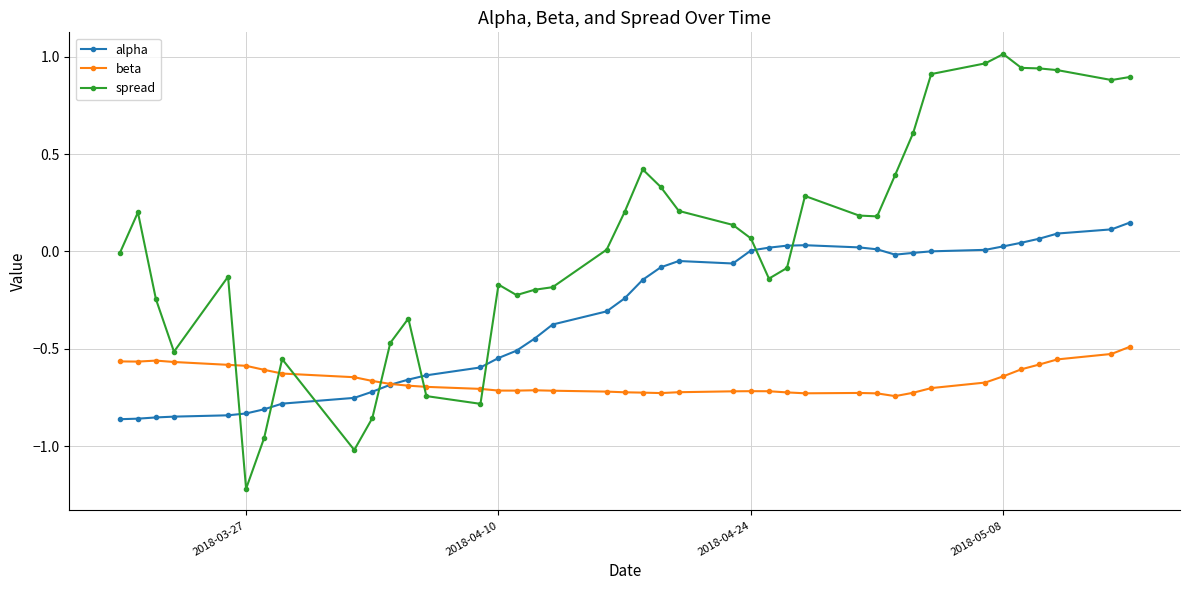

Which series has the largest total across all categories?

spread